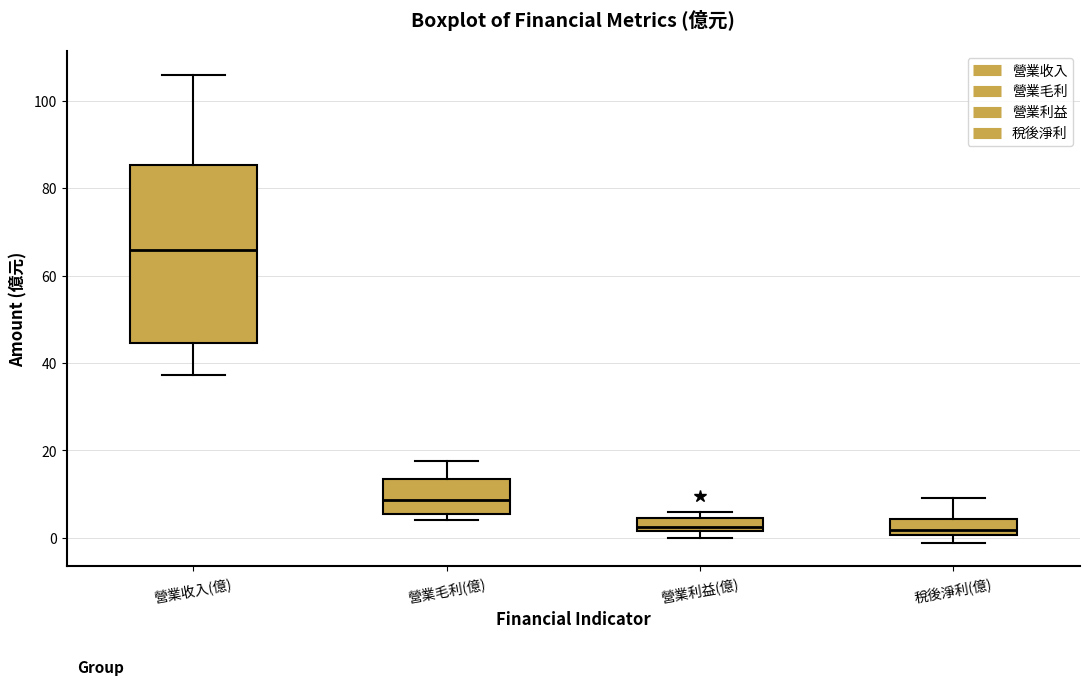

Where is the lower edge of the box for 營業收入(億) on the y-axis? The values are not printed on the chart, so give them approximately, as read against the axis.

44